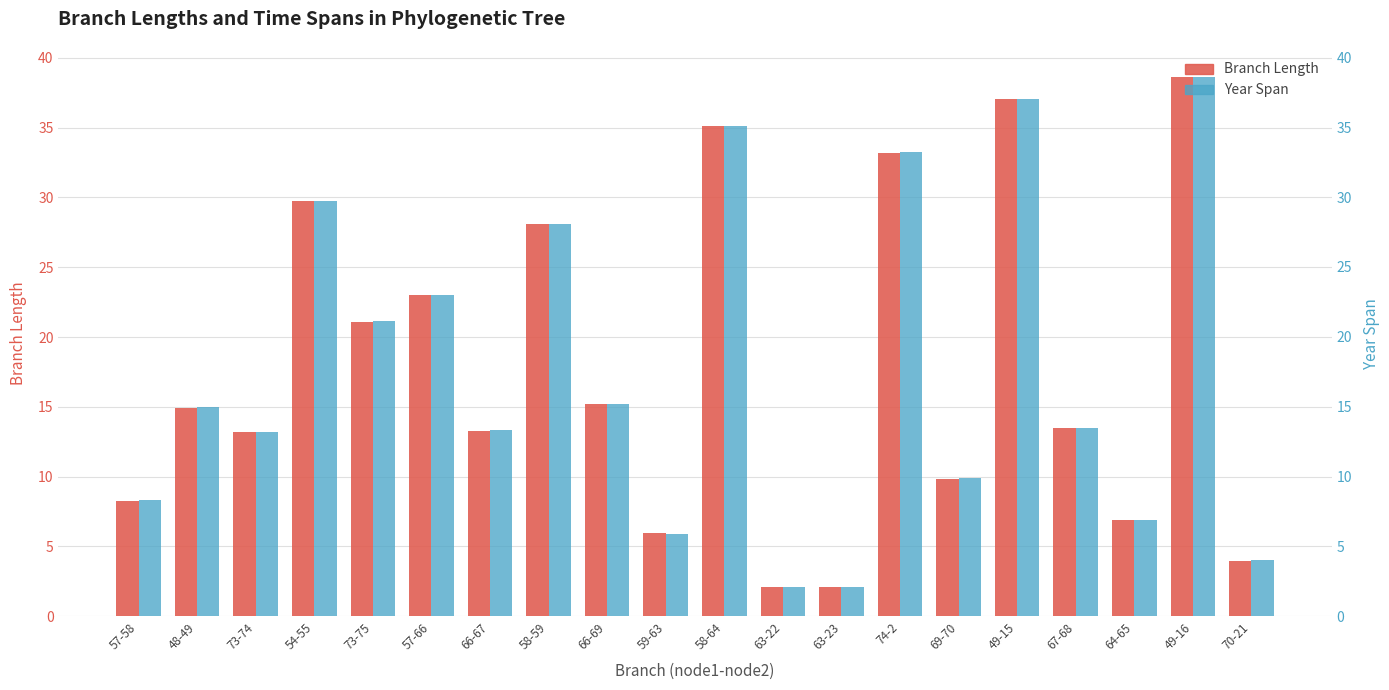

What is the sum of all Year Span values?

355.2